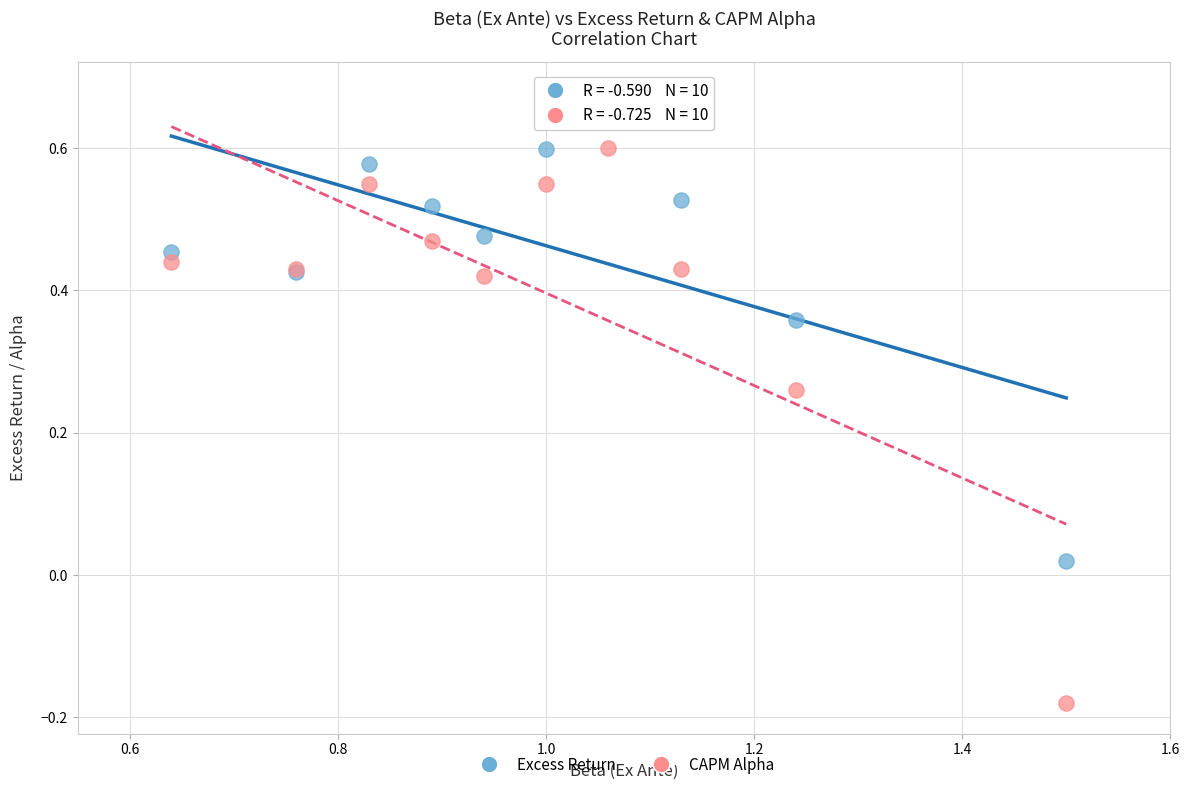

Which series contains the lowest Y value?

CAPM Alpha